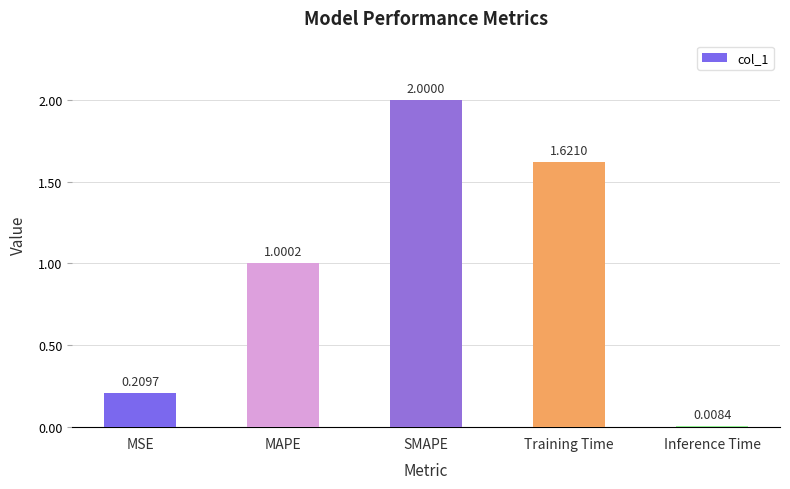

List the labels in order of value, smallest first.

Inference Time, MSE, MAPE, Training Time, SMAPE